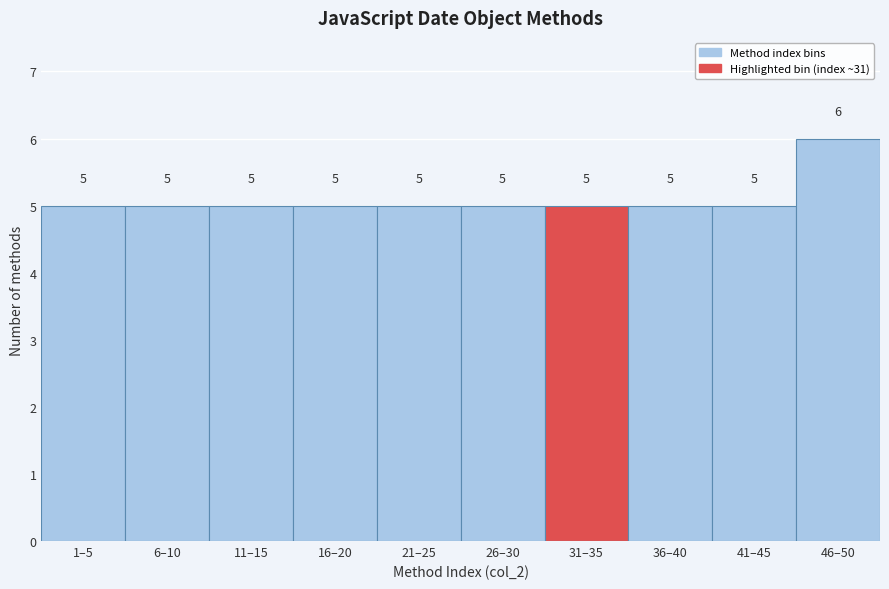

Reading left to right, extract all data points from this chart.

5	5	5	5	5	5	5	5	5	6